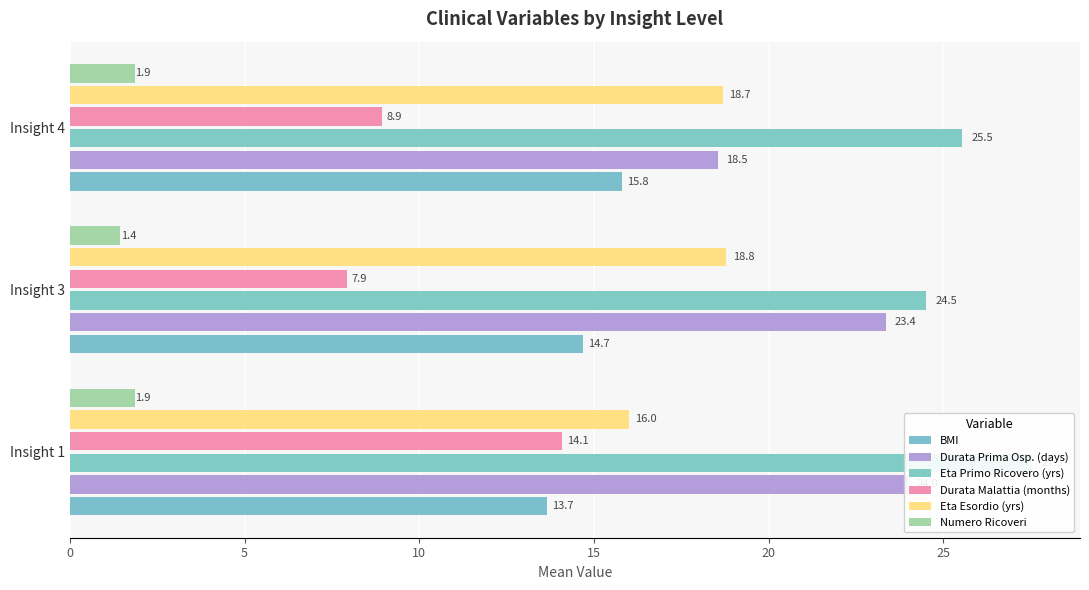

At Insight 1, list the series in order from smallest to largest.

Numero Ricoveri, BMI, Durata Malattia (months), Eta Esordio (yrs), Durata Prima Osp. (days), Eta Primo Ricovero (yrs)